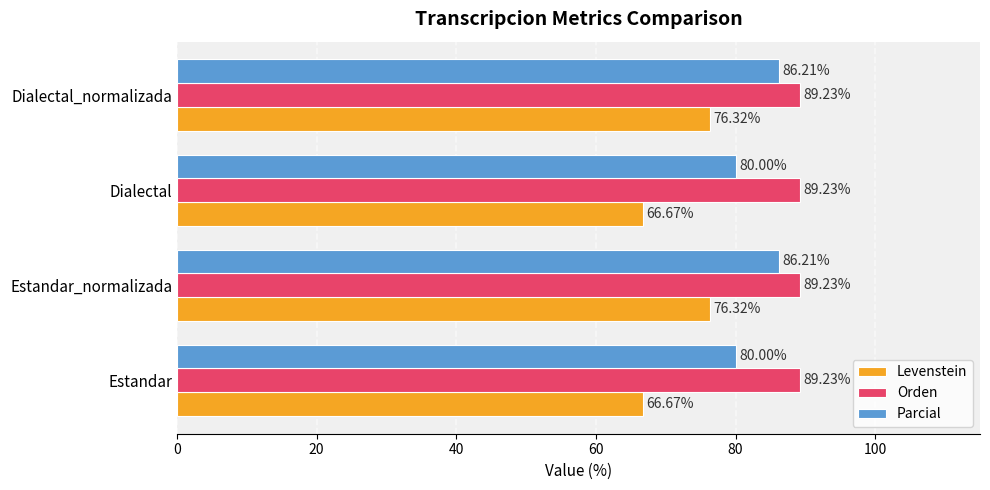

What is the total value across all series at Dialectal?

235.9